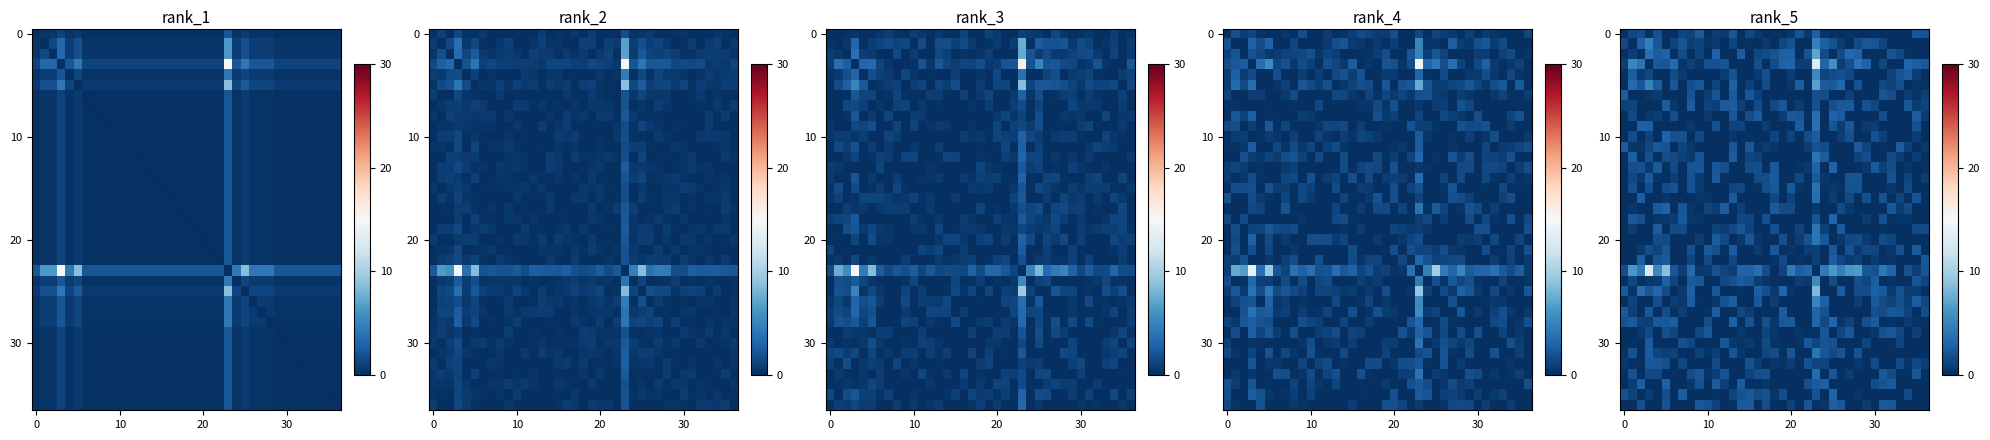

Count the number of data series in this chart.

37